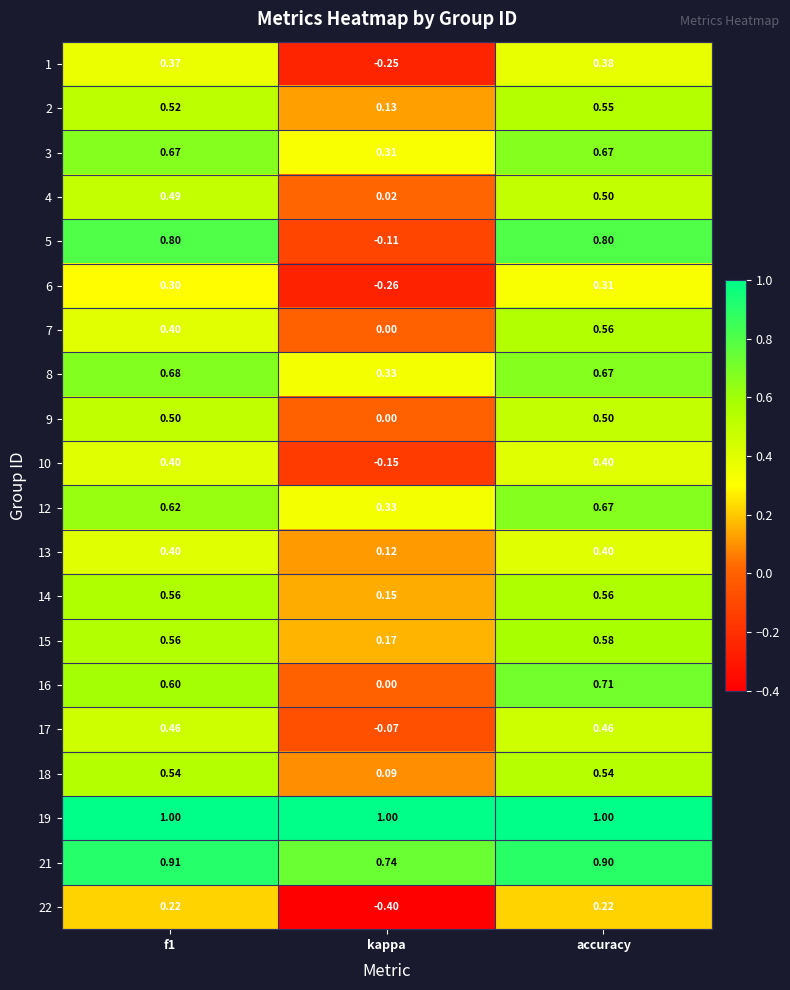

Which series has the widest spread of values?

5